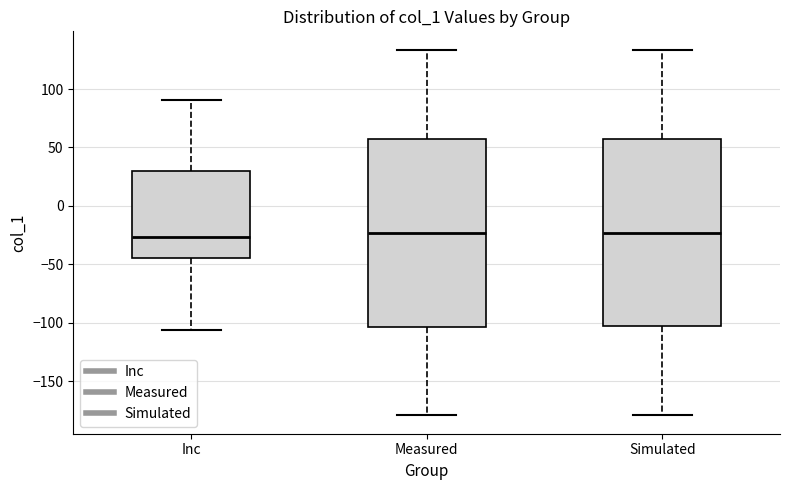

Reading left to right, transcribe this box plot: for each box, give where its median line is, the range the box spans, and where its two whiskers end, as read against the y-axis. The values are not printed on the chart, so give them approximately, as read against the axis.

Inc: median -25, box -45 to 30, whiskers -105 to 90
Measured: median -25, box -105 to 55, whiskers -180 to 135
Simulated: median -25, box -105 to 55, whiskers -180 to 135